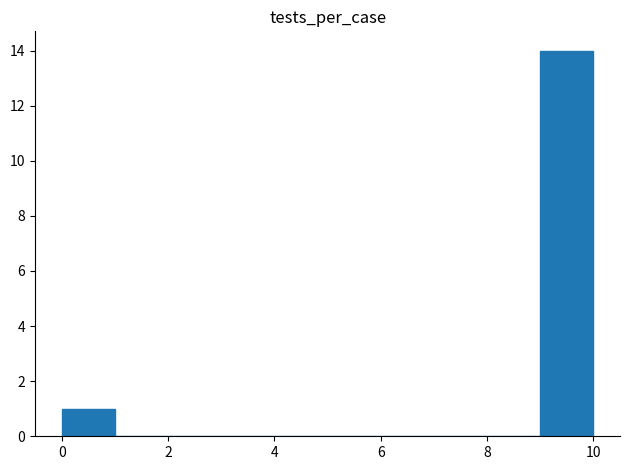

Reading left to right, list every bar in this chart as the range it spans on the x-axis followed by its height. The values are not printed on the chart, so give them approximately, as read against the axis.

0 to 1: 1
1 to 2: 0
2 to 3: 0
3 to 4: 0
4 to 5: 0
5 to 6: 0
6 to 7: 0
7 to 8: 0
8 to 9: 0
9 to 10: 14